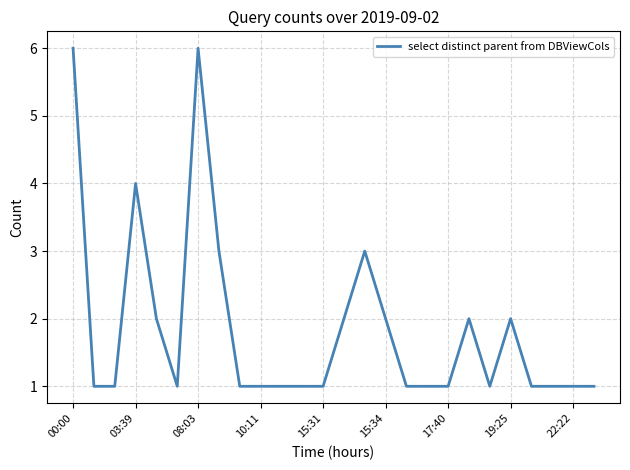

What is the greatest value displayed?

6